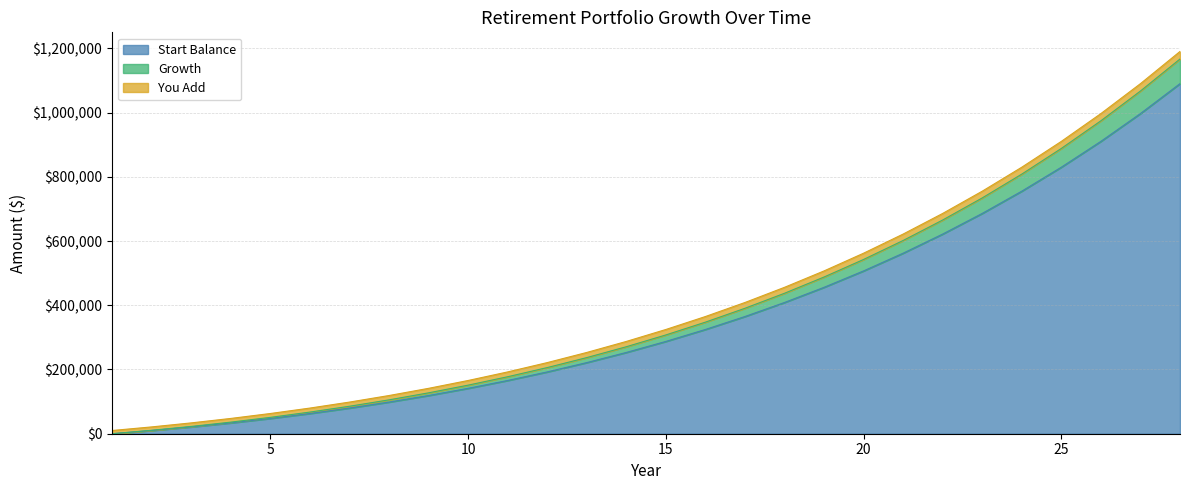

What is the sum of the Start Balance values at 8 and 13?

319895.6